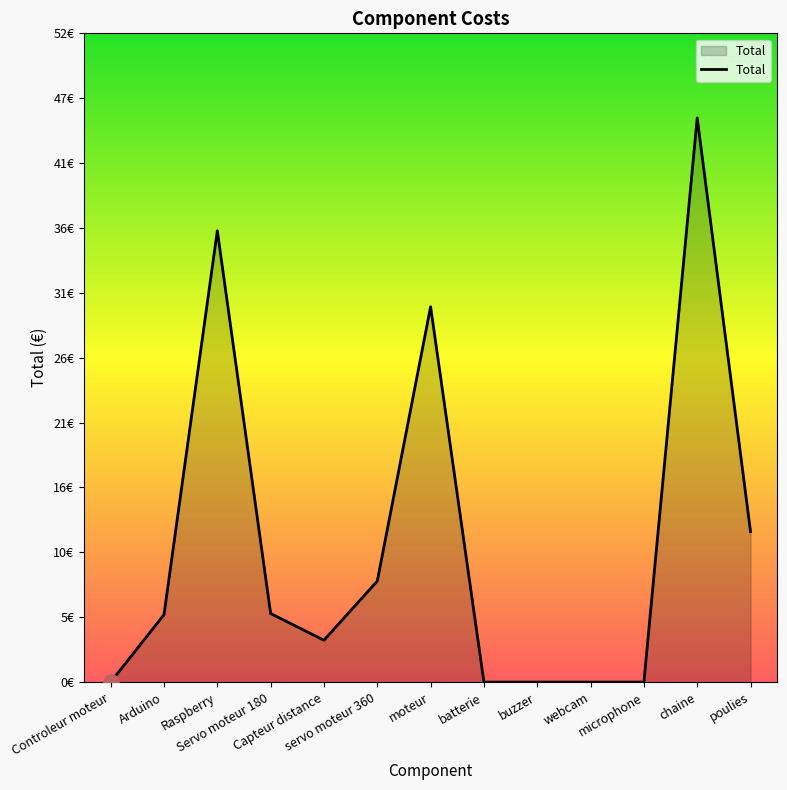

What is the change in value from Controleur moteur to Raspberry?

+36.0